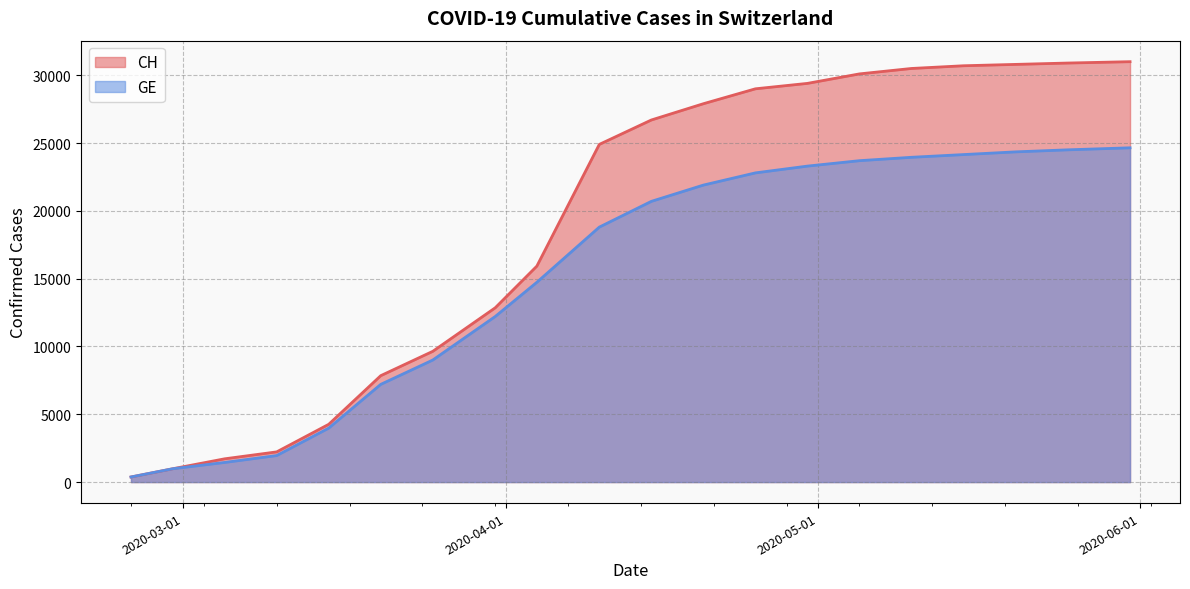

True or false: CH and GE intersect in this chart.

False